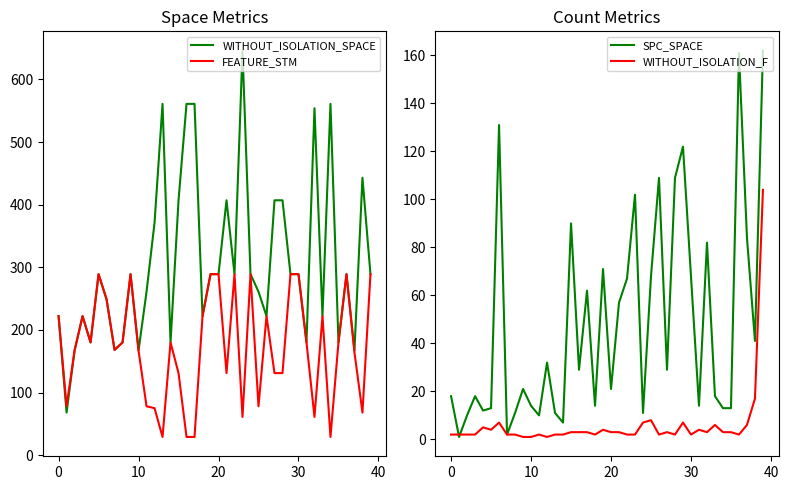

What is the average value of the FEATURE_STM series?

174